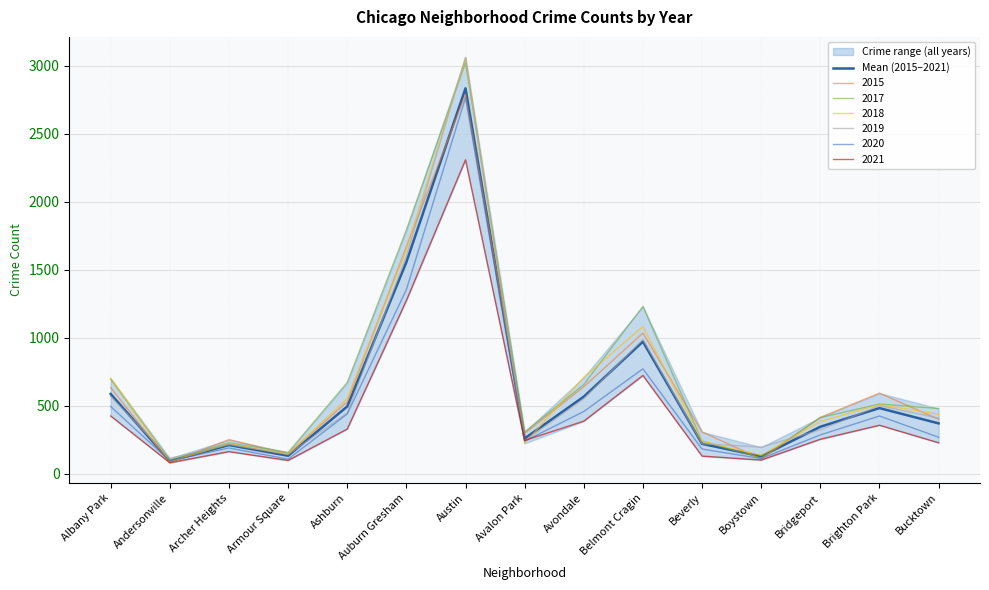

What is the smallest value displayed?

91.5